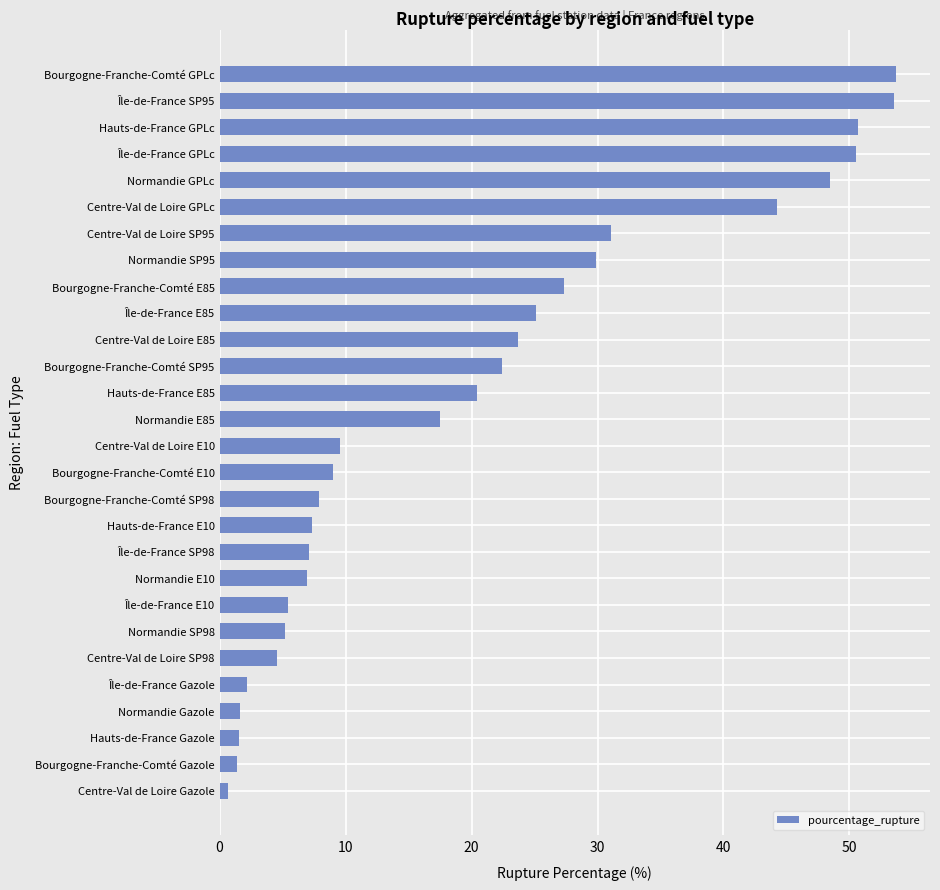

What is the sum of the values at Hauts-de-France E10 and Île-de-France Gazole?

9.5